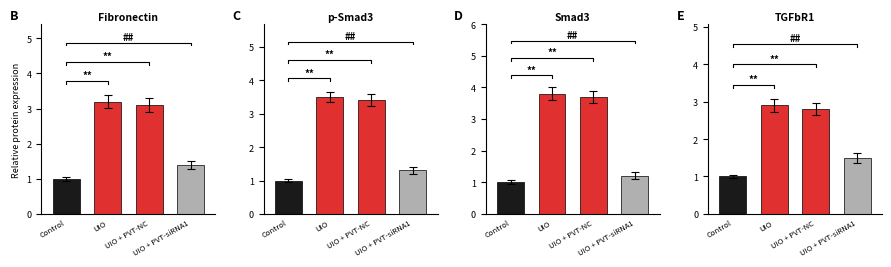

What is the lowest value of the UIO series?

2.9